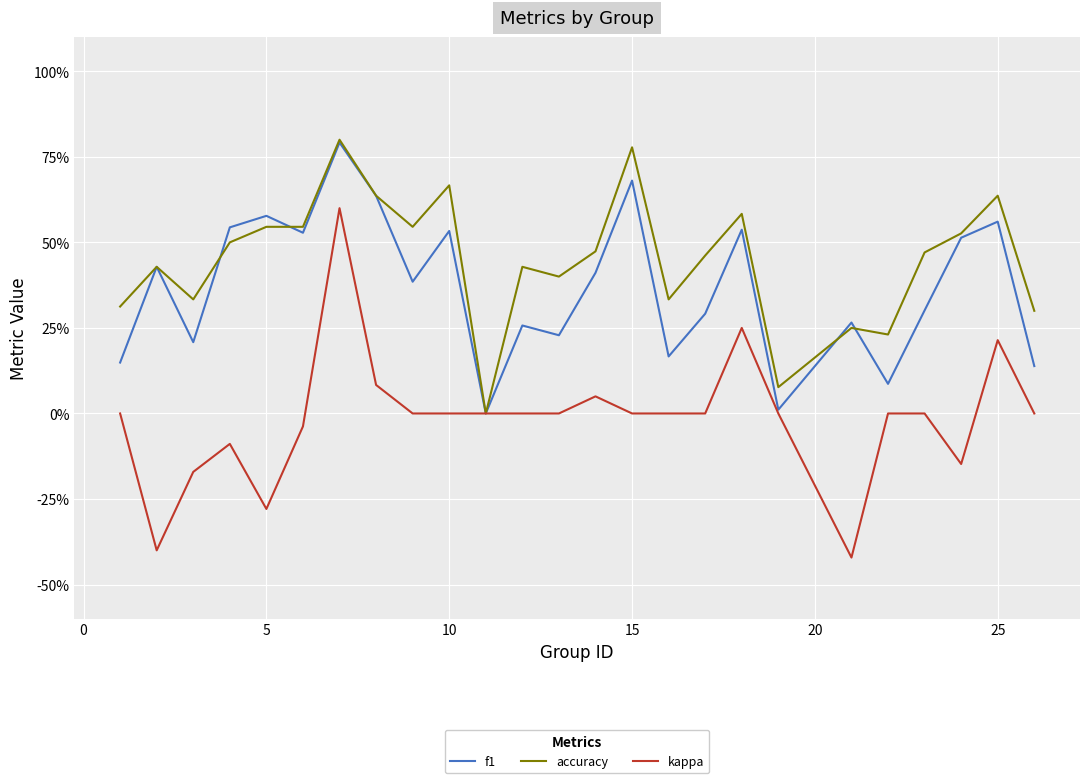

Which series has the widest spread of values?

kappa